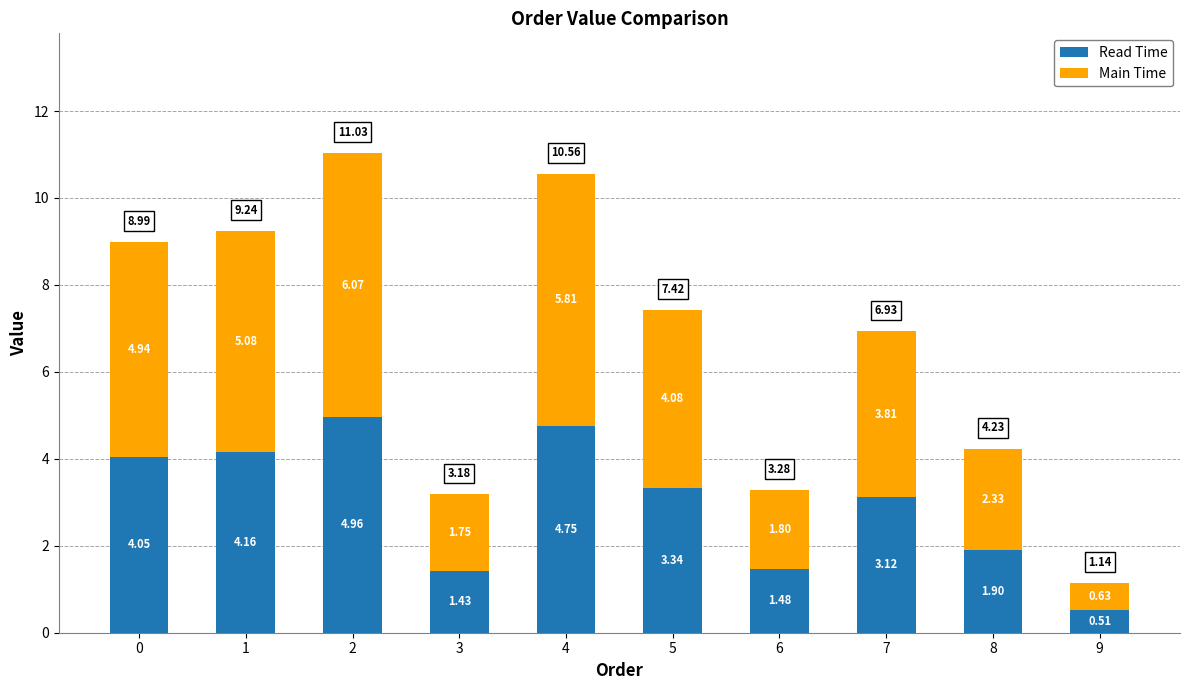

List the labels in order of Read Time value, smallest first.

9, 3, 6, 8, 7, 5, 0, 1, 4, 2